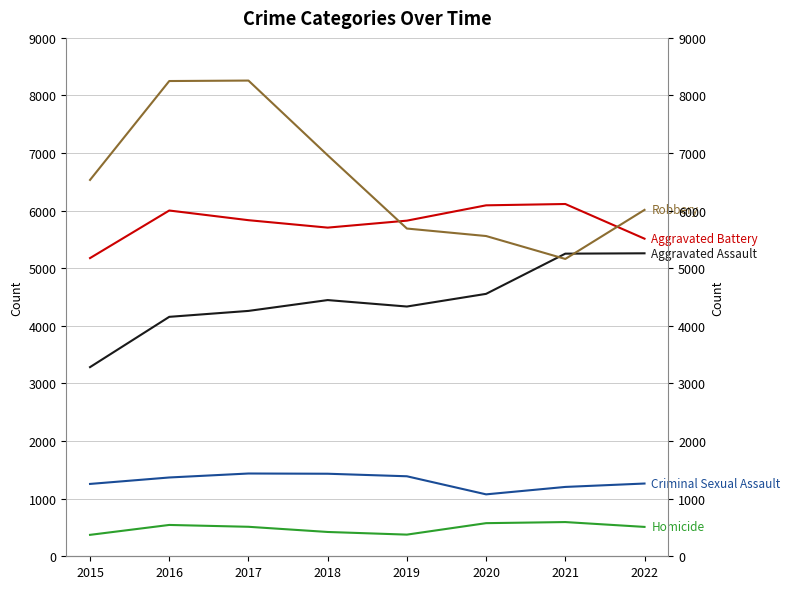

What is the highest value of the Aggravated Assault series?

5260